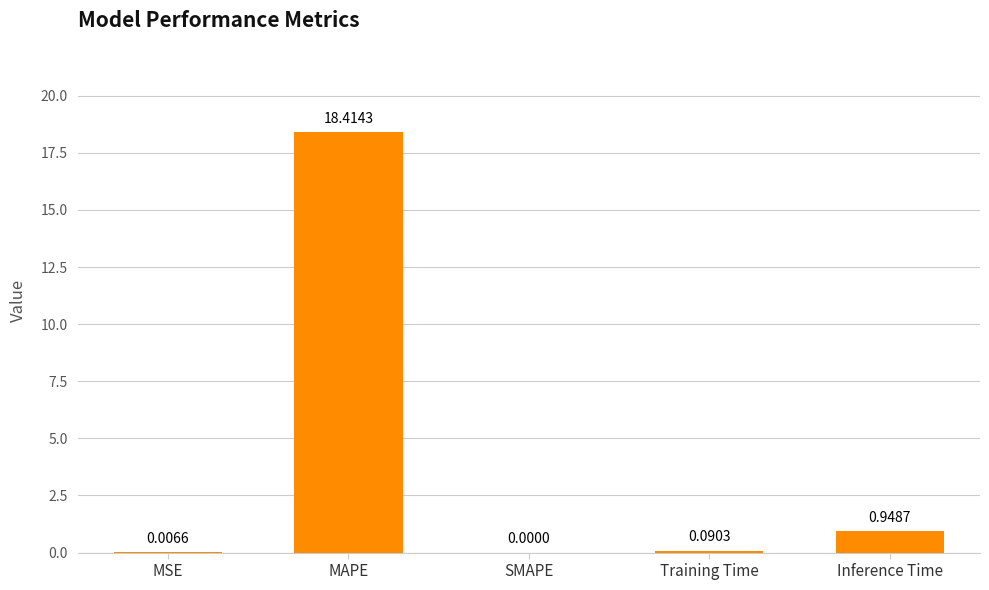

What is the change in value from MSE to Inference Time?

+0.9